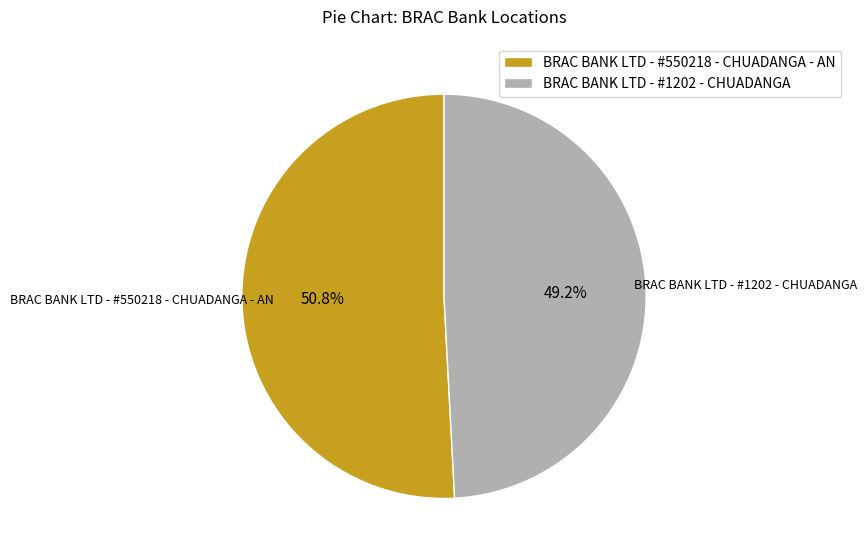

Count the number of slices in the pie.

2